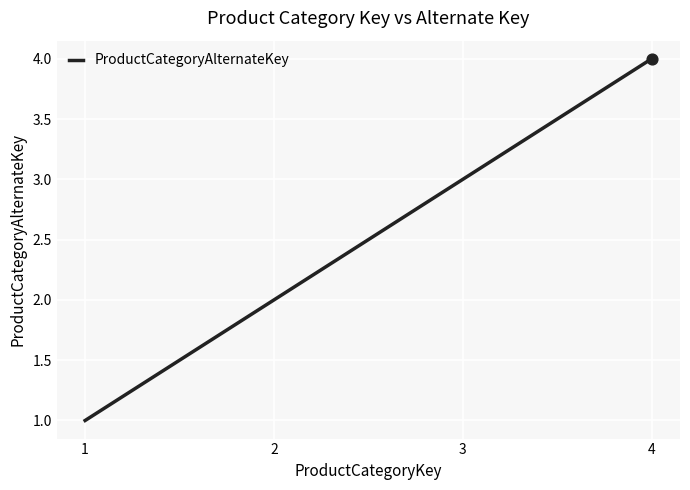

What is the change in value from 2 to 3?

+1